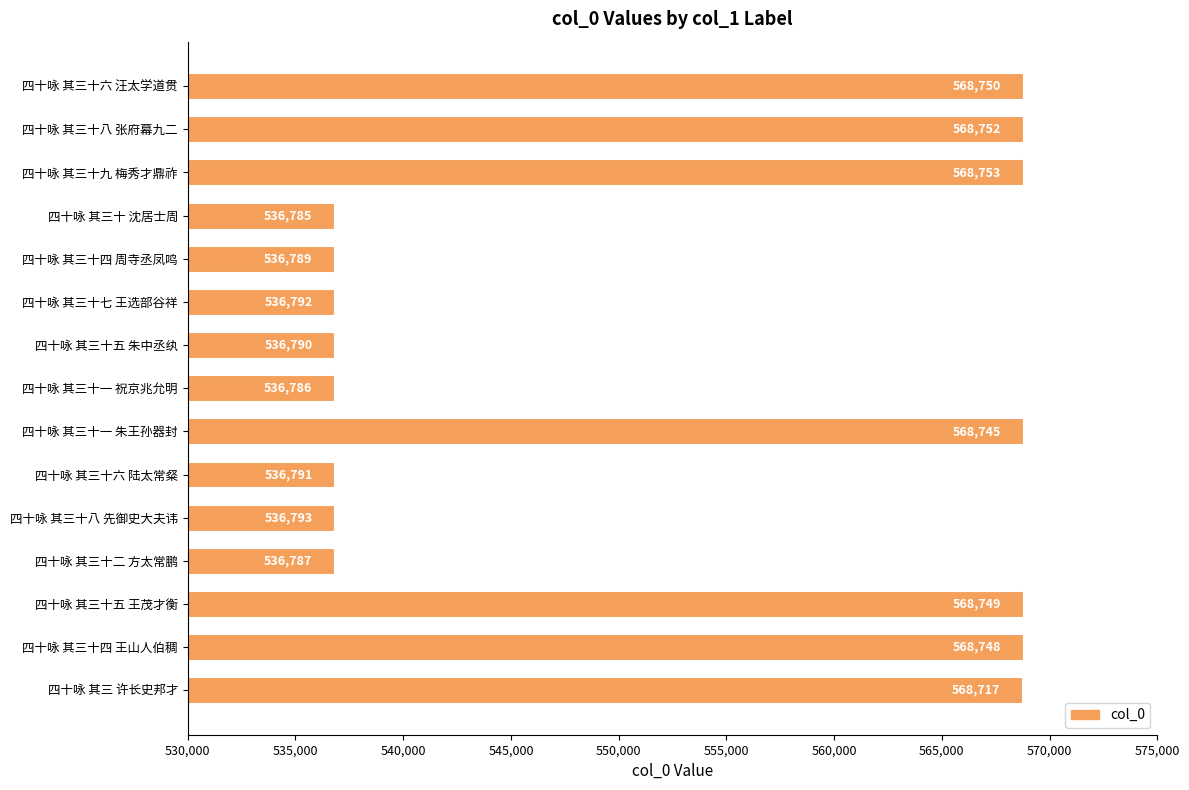

Rank the categories by value from lowest to highest.

四十咏 其三十 沈居士周, 四十咏 其三十一 祝京兆允明, 四十咏 其三十二 方太常鹏, 四十咏 其三十四 周寺丞凤鸣, 四十咏 其三十五 朱中丞纨, 四十咏 其三十六 陆太常粲, 四十咏 其三十七 王选部谷祥, 四十咏 其三十八 先御史大夫讳, 四十咏 其三 许长史邦才, 四十咏 其三十一 朱王孙器封, 四十咏 其三十四 王山人伯稠, 四十咏 其三十五 王茂才衡, 四十咏 其三十六 汪太学道贯, 四十咏 其三十八 张府幕九二, 四十咏 其三十九 梅秀才鼎祚